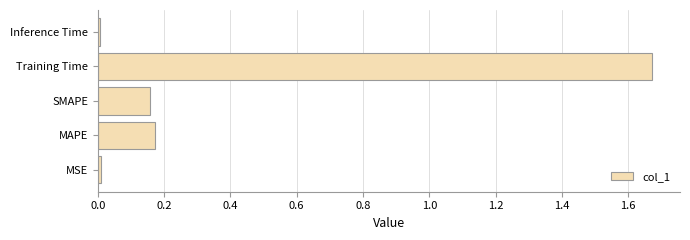

Which label corresponds to the largest value in the chart?

Training Time